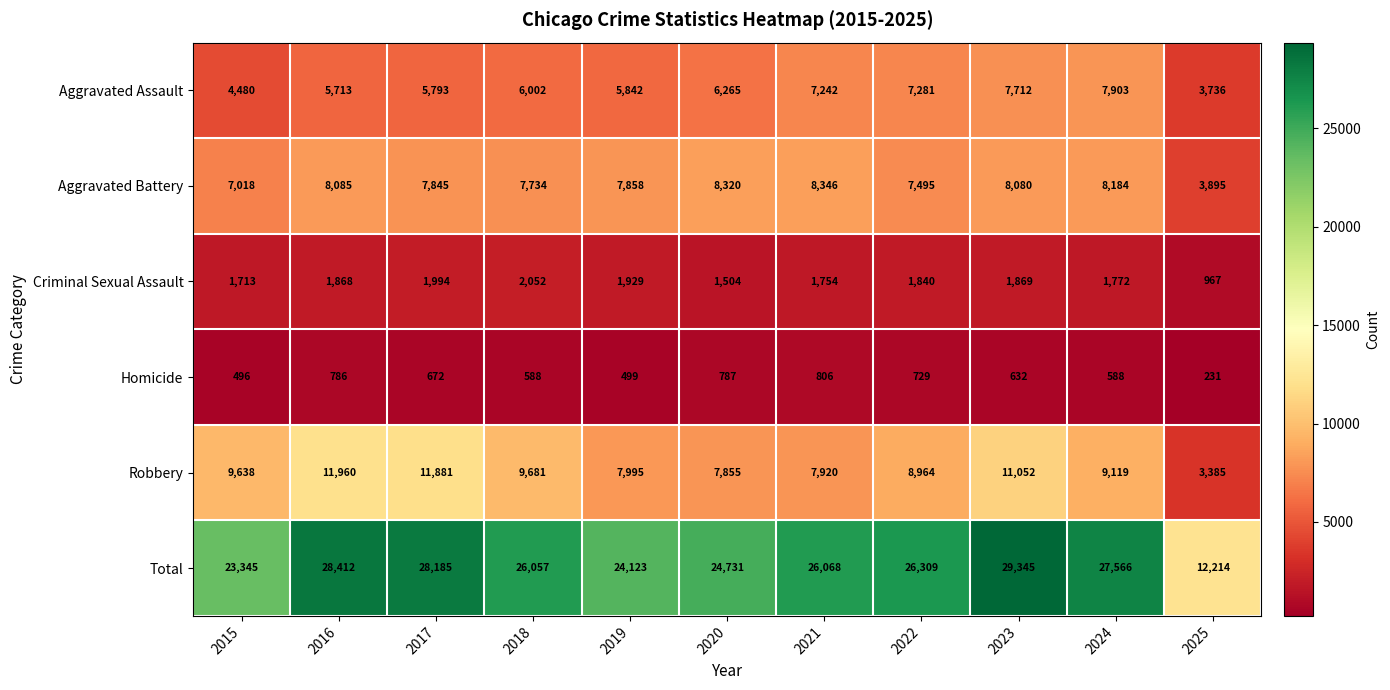

What is the average value of the Homicide series?

619